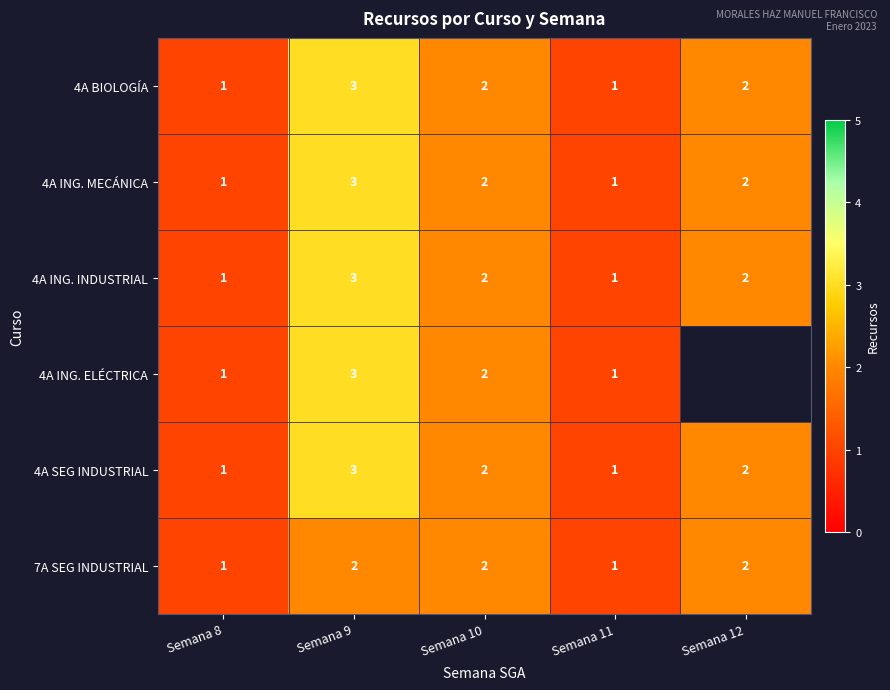

Is it true that 4A ING. MECÁNICA equals 1.5 at Semana 11?

False